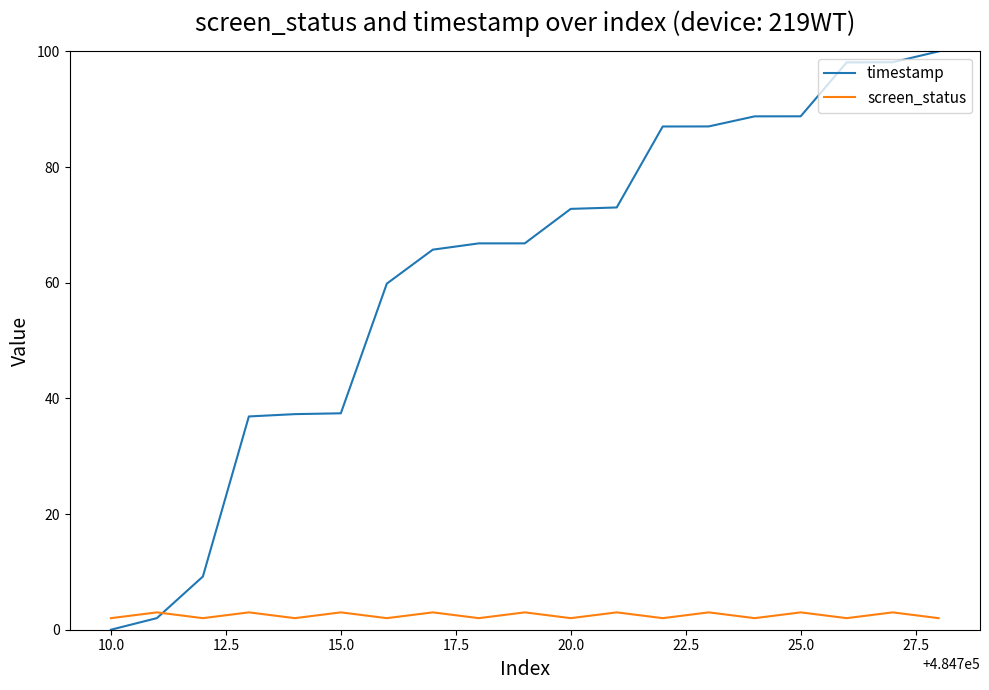

Rank the series by their maximum value, from lowest to highest.

screen_status, timestamp